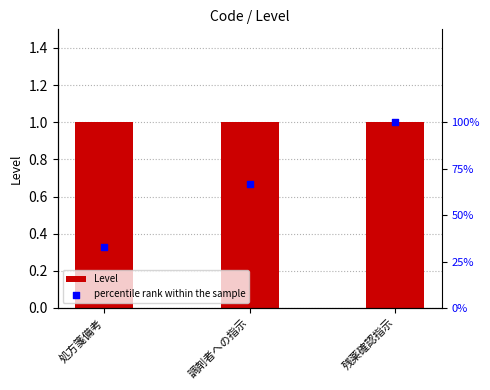

At how many categories does at least one series exceed 2?

3